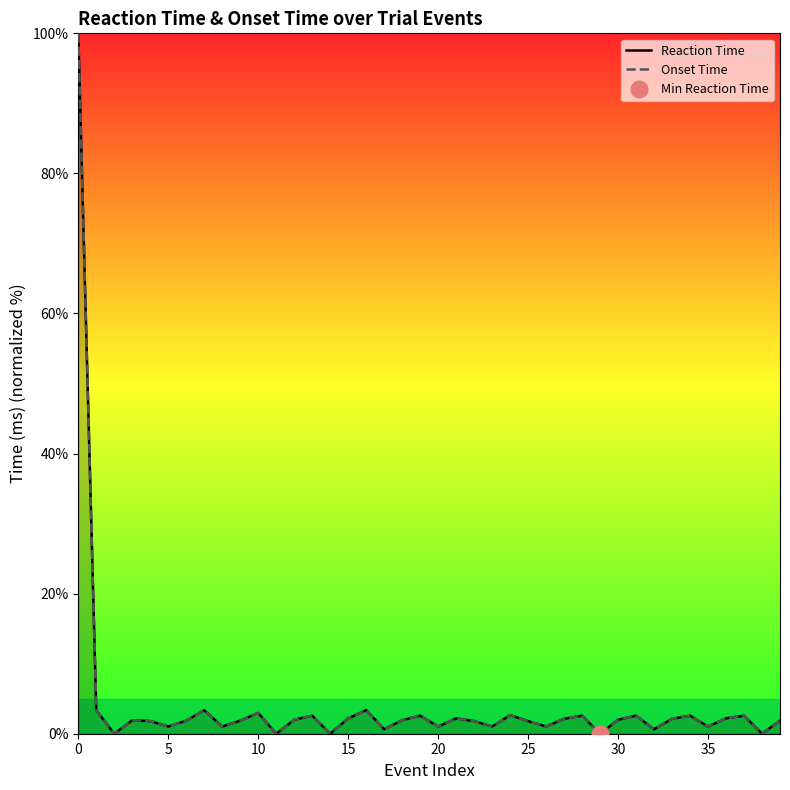

Is the value of Onset Time at 39 greater than the value of Reaction Time at 21?

No